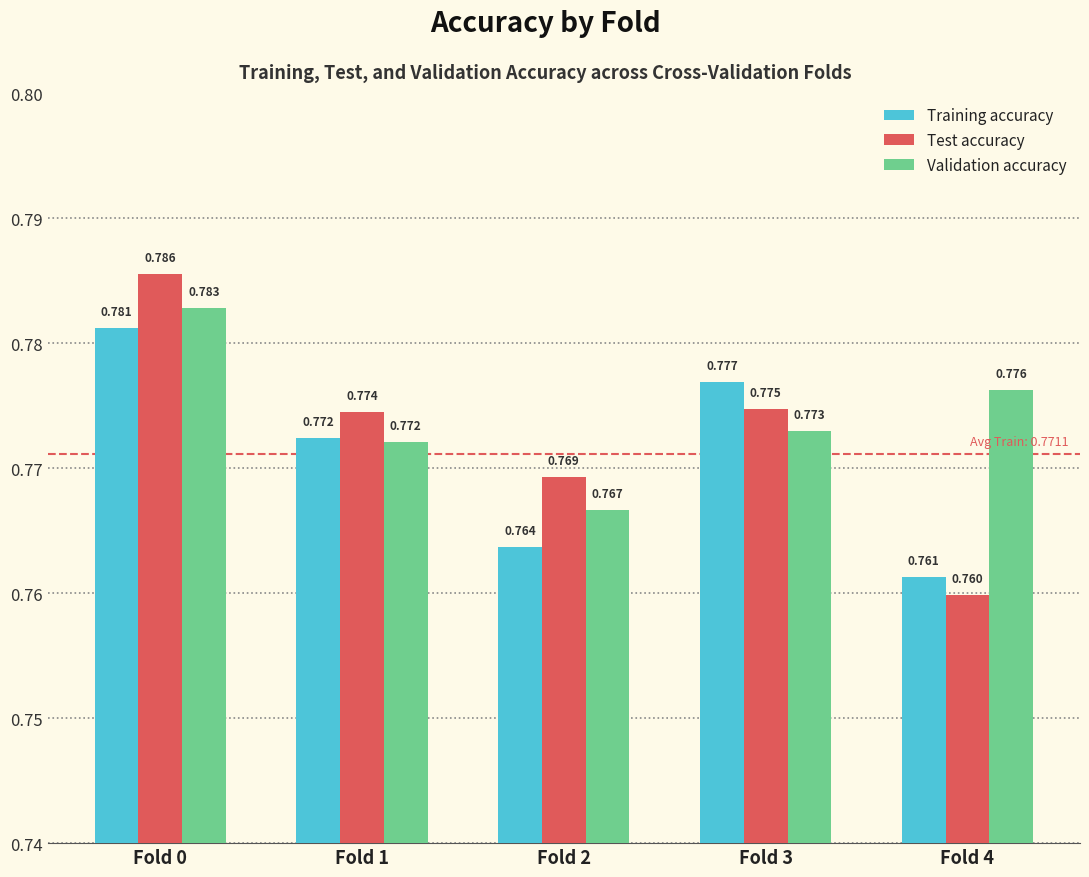

List the series in order of their overall mean, highest first.

Validation accuracy, Test accuracy, Training accuracy